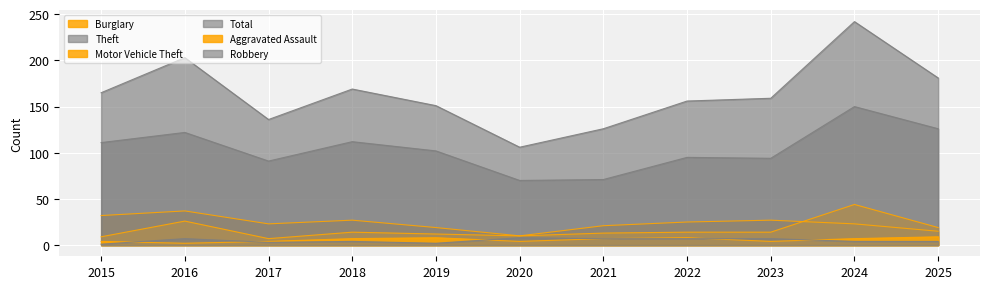

Is it true that Theft equals 71 at 2021?

True